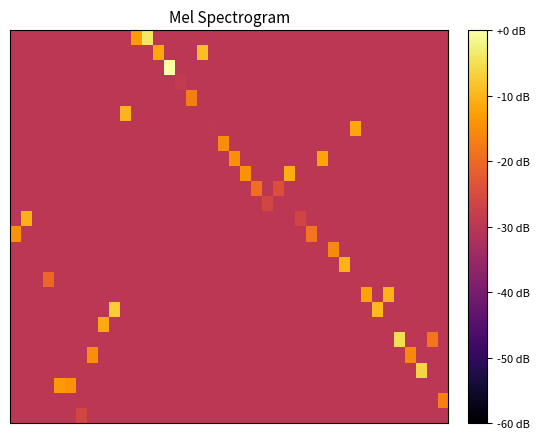

Reading left to right, list all the values displayed in this chart.

row_0: -29.9	-29.9	-29.9	-29.9	-29.9	-29.9	-29.9	-29.9	-29.9	-29.9	-29.9	-13.3	-4.0	-29.9	-29.9	-29.9	-29.9	-29.9	-29.9	-29.9	-29.9	-29.9	-29.9	-29.9	-29.9	-29.9	-29.9	-29.9	-29.9	-29.9	-29.9	-29.9	-29.9	-29.9	-29.9	-29.9	-29.9	-29.9	-29.9	-29.9
row_1: -29.9	-29.9	-29.9	-29.9	-29.9	-29.9	-29.9	-29.9	-29.9	-29.9	-29.9	-29.9	-29.9	-11.9	-29.9	-29.9	-29.9	-8.8	-29.9	-29.9	-29.9	-29.9	-29.9	-29.9	-29.9	-29.9	-29.9	-29.9	-29.9	-29.9	-29.9	-29.9	-29.9	-29.9	-29.9	-29.9	-29.9	-29.9	-29.9	-29.9
row_2: -29.9	-29.9	-29.9	-29.9	-29.9	-29.9	-29.9	-29.9	-29.9	-29.9	-29.9	-29.9	-29.9	-29.9	0.0	-29.9	-29.9	-29.9	-29.9	-29.9	-29.9	-29.9	-29.9	-29.9	-29.9	-29.9	-29.9	-29.9	-29.9	-29.9	-29.9	-29.9	-29.9	-29.9	-29.9	-29.9	-29.9	-29.9	-29.9	-29.9
row_3: -29.9	-29.9	-29.9	-29.9	-29.9	-29.9	-29.9	-29.9	-29.9	-29.9	-29.9	-29.9	-29.9	-29.9	-29.9	-28.7	-29.9	-29.9	-29.9	-29.9	-29.9	-29.9	-29.9	-29.9	-29.9	-29.9	-29.9	-29.9	-29.9	-29.9	-29.9	-29.9	-29.9	-29.9	-29.9	-29.9	-29.9	-29.9	-29.9	-29.9
row_4: -29.9	-29.9	-29.9	-29.9	-29.9	-29.9	-29.9	-29.9	-29.9	-29.9	-29.9	-29.9	-29.9	-29.9	-29.9	-29.9	-16.9	-29.9	-29.9	-29.9	-29.9	-29.9	-29.9	-29.9	-29.9	-29.9	-29.9	-29.9	-29.9	-29.9	-29.9	-29.9	-29.9	-29.9	-29.9	-29.9	-29.9	-29.9	-29.9	-29.9
row_5: -29.9	-29.9	-29.9	-29.9	-29.9	-29.9	-29.9	-29.9	-29.9	-29.9	-10.0	-29.9	-29.9	-29.9	-29.9	-29.9	-29.9	-29.9	-29.9	-29.9	-29.9	-29.9	-29.9	-29.9	-29.9	-29.9	-29.9	-29.9	-29.9	-29.9	-29.9	-29.9	-29.9	-29.9	-29.9	-29.9	-29.9	-29.9	-29.9	-29.9
row_6: -29.9	-29.9	-29.9	-29.9	-29.9	-29.9	-29.9	-29.9	-29.9	-29.9	-29.9	-29.9	-29.9	-29.9	-29.9	-29.9	-29.9	-29.9	-29.5	-29.9	-29.9	-29.9	-29.9	-29.9	-29.9	-29.9	-29.9	-29.9	-29.9	-29.9	-29.9	-11.7	-29.9	-29.9	-29.9	-29.9	-29.9	-29.9	-29.9	-29.9
row_7: -29.9	-29.9	-29.9	-29.9	-29.9	-29.9	-29.9	-29.9	-29.9	-29.9	-29.9	-29.9	-29.9	-29.9	-29.9	-29.9	-29.9	-29.9	-29.9	-15.2	-29.9	-29.9	-29.9	-29.9	-29.9	-29.9	-29.9	-29.9	-29.9	-29.9	-29.9	-29.9	-29.9	-29.9	-29.9	-29.9	-29.9	-29.9	-29.9	-29.9
row_8: -29.9	-29.9	-29.9	-29.9	-29.9	-29.9	-29.9	-29.9	-29.9	-29.9	-29.9	-29.9	-29.9	-29.9	-29.9	-29.9	-29.9	-29.9	-29.9	-29.9	-14.9	-29.9	-29.9	-29.9	-29.9	-29.9	-29.9	-29.9	-12.1	-29.9	-29.9	-29.9	-29.9	-29.9	-29.9	-29.9	-29.9	-29.9	-29.9	-29.9
row_9: -29.9	-29.9	-29.9	-29.9	-29.9	-29.9	-29.9	-29.9	-29.9	-29.9	-29.9	-29.9	-29.9	-29.9	-29.9	-29.9	-29.9	-29.9	-29.9	-29.9	-29.9	-14.4	-29.9	-29.9	-29.9	-11.0	-29.9	-29.9	-29.9	-29.9	-29.9	-29.9	-29.9	-29.9	-29.9	-29.9	-29.9	-29.9	-29.9	-29.9
row_10: -29.9	-29.9	-29.9	-29.9	-29.9	-29.9	-29.9	-29.9	-29.9	-29.9	-29.9	-29.9	-29.9	-29.9	-29.9	-29.9	-29.9	-29.9	-29.9	-29.9	-29.9	-29.9	-19.1	-29.9	-24.2	-29.9	-29.9	-29.9	-29.9	-29.9	-29.9	-29.9	-29.9	-29.9	-29.9	-29.9	-29.9	-29.9	-29.9	-29.9
row_11: -29.9	-29.9	-29.9	-29.9	-29.9	-29.9	-29.9	-29.9	-29.9	-29.9	-29.9	-29.9	-29.9	-29.9	-29.9	-29.9	-29.9	-29.9	-29.9	-29.9	-29.9	-29.9	-29.9	-26.2	-29.9	-29.9	-29.9	-29.9	-29.9	-29.9	-29.9	-29.9	-29.9	-29.9	-29.9	-29.9	-29.9	-29.9	-29.9	-29.9
row_12: -29.9	-10.3	-29.9	-29.9	-29.9	-29.9	-29.9	-29.9	-29.9	-29.9	-29.9	-29.9	-29.9	-29.9	-29.9	-29.9	-29.9	-29.9	-29.9	-29.9	-29.9	-29.9	-29.9	-29.9	-29.9	-29.9	-26.4	-29.9	-29.9	-29.9	-29.9	-29.9	-29.9	-29.9	-29.9	-29.9	-29.9	-29.9	-29.9	-29.9
row_13: -14.5	-29.9	-29.9	-29.9	-29.9	-29.9	-29.9	-29.9	-29.9	-29.9	-29.9	-29.9	-29.9	-29.9	-29.9	-29.9	-29.9	-29.9	-29.9	-29.9	-29.9	-29.9	-29.9	-29.9	-29.9	-29.9	-29.9	-18.5	-29.9	-29.9	-29.9	-29.9	-29.9	-29.9	-29.9	-29.9	-29.9	-29.9	-29.9	-29.9
row_14: -29.9	-29.9	-29.9	-29.9	-29.9	-29.9	-29.9	-29.9	-29.9	-29.9	-29.9	-29.9	-29.9	-29.9	-29.9	-29.9	-29.9	-29.9	-29.9	-29.9	-29.9	-29.9	-29.9	-29.9	-29.9	-29.9	-29.9	-29.9	-29.9	-15.3	-29.9	-29.9	-29.9	-29.9	-29.9	-29.9	-29.9	-29.9	-29.9	-29.9
row_15: -29.9	-29.9	-29.9	-29.9	-29.9	-29.9	-29.9	-29.9	-29.9	-29.9	-29.9	-29.9	-29.9	-29.9	-29.9	-29.9	-29.9	-29.9	-29.9	-29.9	-29.9	-29.9	-29.9	-29.9	-29.9	-29.9	-29.9	-29.9	-29.9	-29.9	-10.2	-29.9	-29.9	-29.9	-29.9	-29.9	-29.9	-29.9	-29.9	-29.9
row_16: -29.9	-29.9	-29.9	-20.2	-29.9	-29.9	-29.9	-29.9	-29.9	-29.9	-29.9	-29.9	-29.9	-29.9	-29.9	-29.9	-29.9	-29.9	-29.9	-29.9	-29.9	-29.9	-29.9	-29.9	-29.9	-29.9	-29.9	-29.9	-29.9	-29.9	-29.9	-29.9	-29.9	-29.9	-29.9	-29.9	-29.9	-29.9	-29.9	-29.9
row_17: -29.9	-29.9	-29.9	-29.9	-29.9	-29.9	-29.9	-29.9	-29.9	-29.9	-29.9	-29.9	-29.9	-29.9	-29.9	-29.9	-29.9	-29.9	-29.9	-29.9	-29.9	-29.9	-29.9	-29.9	-29.9	-29.9	-29.9	-29.9	-29.9	-29.9	-29.9	-29.9	-12.4	-29.9	-10.2	-29.9	-29.9	-29.9	-29.9	-29.9
row_18: -29.9	-29.9	-29.9	-29.9	-29.9	-29.9	-29.9	-29.9	-29.9	-7.1	-29.9	-29.9	-29.9	-29.9	-29.9	-29.9	-29.9	-29.9	-29.9	-29.9	-29.9	-29.9	-29.9	-29.9	-29.9	-29.9	-29.9	-29.9	-29.9	-29.9	-29.9	-29.9	-29.9	-9.4	-29.9	-29.9	-29.9	-29.9	-29.9	-29.9
row_19: -29.9	-29.9	-29.9	-29.9	-29.9	-29.9	-29.9	-29.9	-11.4	-29.9	-29.9	-29.9	-29.9	-29.9	-29.9	-29.9	-29.9	-29.9	-29.9	-29.9	-29.9	-29.9	-29.9	-29.9	-29.9	-29.9	-29.9	-29.9	-29.9	-29.9	-29.9	-29.9	-29.9	-29.9	-29.9	-29.9	-29.9	-29.9	-29.9	-29.9
row_20: -29.9	-29.9	-29.9	-29.9	-29.9	-29.9	-29.9	-29.9	-29.9	-29.9	-29.9	-29.9	-29.9	-29.9	-29.9	-29.9	-29.9	-29.9	-29.9	-29.9	-29.9	-29.9	-29.9	-29.9	-29.9	-29.9	-29.9	-29.9	-29.9	-29.9	-29.9	-29.9	-29.9	-29.9	-29.9	-5.0	-29.9	-29.9	-18.1	-29.9
row_21: -29.9	-29.9	-29.9	-29.9	-29.9	-29.9	-29.9	-14.8	-29.9	-29.9	-29.9	-29.9	-29.9	-29.9	-29.9	-29.9	-29.9	-29.9	-29.9	-29.9	-29.9	-29.9	-29.9	-29.9	-29.9	-29.9	-29.9	-29.9	-29.9	-29.9	-29.9	-29.9	-29.9	-29.9	-29.9	-29.9	-15.5	-29.9	-29.9	-29.9
row_22: -29.9	-29.9	-29.9	-29.9	-29.9	-29.9	-29.9	-29.9	-29.9	-29.9	-29.9	-29.9	-29.9	-29.9	-29.9	-29.9	-29.9	-29.9	-29.9	-29.9	-29.9	-29.9	-29.9	-29.9	-29.9	-29.9	-29.9	-29.9	-29.9	-29.9	-29.9	-29.9	-29.9	-29.9	-29.9	-29.9	-29.9	-6.1	-29.9	-29.9
row_23: -29.9	-29.9	-29.9	-29.9	-13.4	-14.5	-29.9	-29.9	-29.9	-29.9	-29.9	-29.9	-29.9	-29.9	-29.9	-29.9	-29.9	-29.9	-29.9	-29.9	-29.9	-29.9	-29.9	-29.9	-29.9	-29.9	-29.9	-29.9	-29.9	-29.9	-29.9	-29.9	-29.9	-29.9	-29.9	-29.9	-29.9	-29.9	-29.9	-29.9
row_24: -29.9	-29.9	-29.9	-29.9	-29.9	-29.9	-29.9	-29.9	-29.9	-29.9	-29.9	-29.9	-29.9	-29.9	-29.9	-29.9	-29.9	-29.9	-29.9	-29.9	-29.9	-29.9	-29.9	-29.9	-29.9	-29.9	-29.9	-29.9	-29.9	-29.9	-29.9	-29.9	-29.9	-29.9	-29.9	-29.9	-29.9	-29.9	-29.9	-16.4
row_25: -29.9	-29.9	-29.9	-29.9	-29.9	-29.9	-26.2	-29.9	-29.9	-29.9	-29.9	-29.9	-29.9	-29.9	-29.9	-29.9	-29.9	-29.9	-29.9	-29.9	-29.9	-29.9	-29.9	-29.9	-29.9	-29.9	-29.9	-29.9	-29.9	-29.9	-29.9	-29.9	-29.9	-29.9	-29.9	-29.9	-29.9	-29.9	-29.9	-29.9